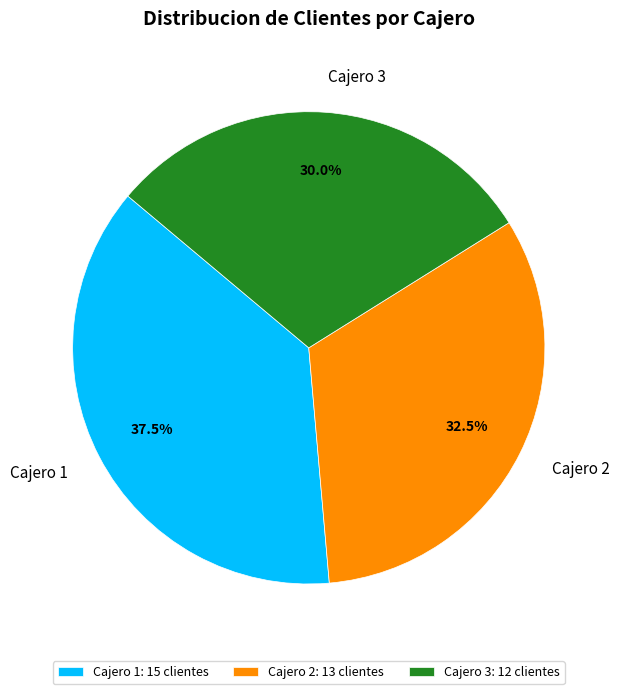

What percentage is the Cajero 3 slice, to the nearest percent?

30%